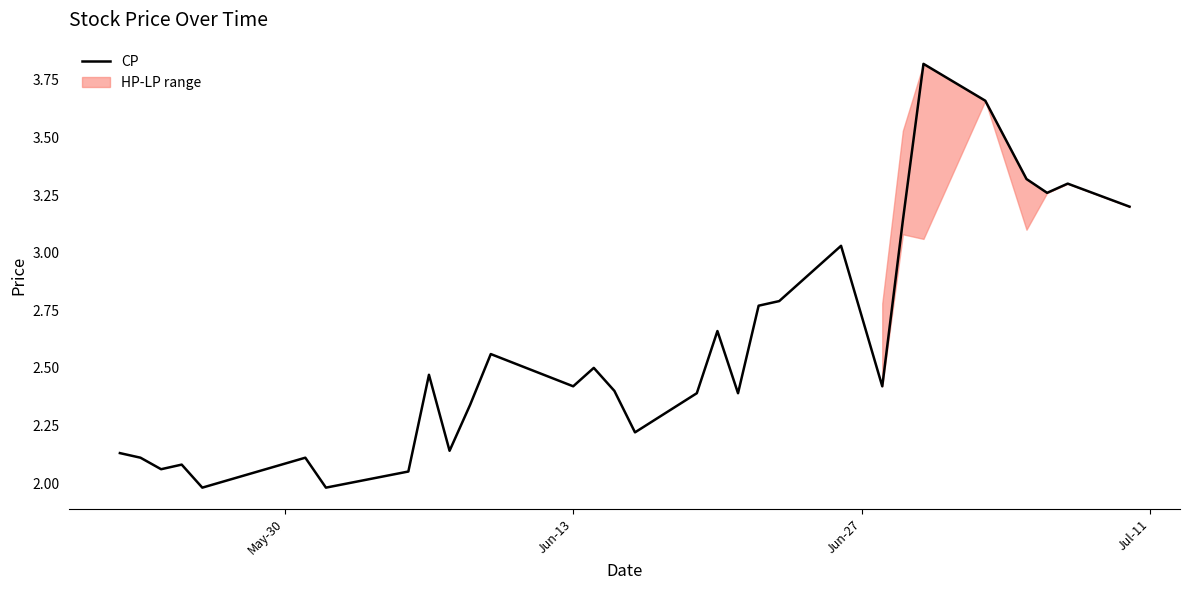

What is the highest value of the CP series?

3.8